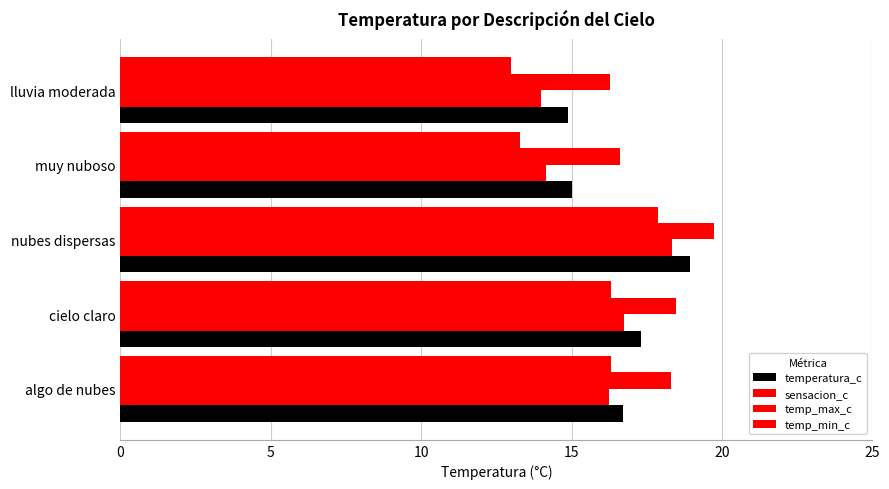

How many values in the temperatura_c series are below 16?

2